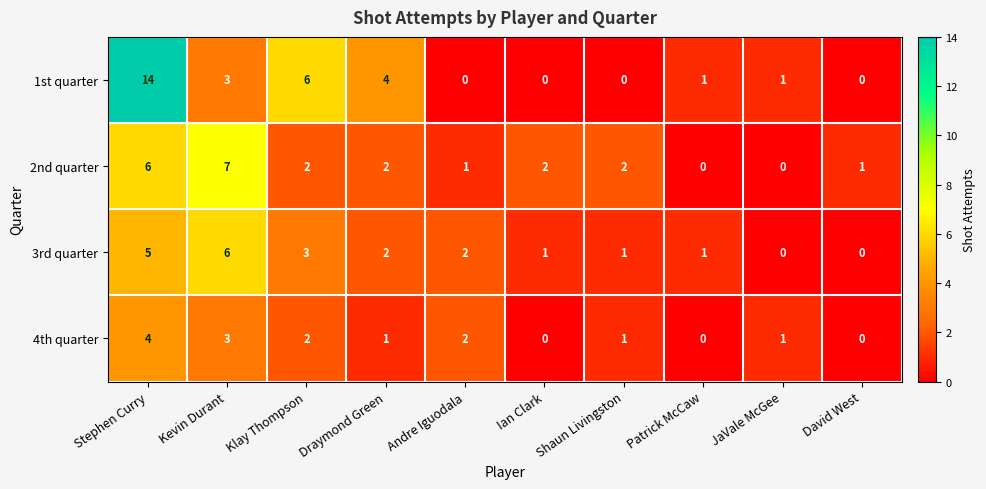

At which label does 3rd quarter first exceed 2?

Stephen Curry